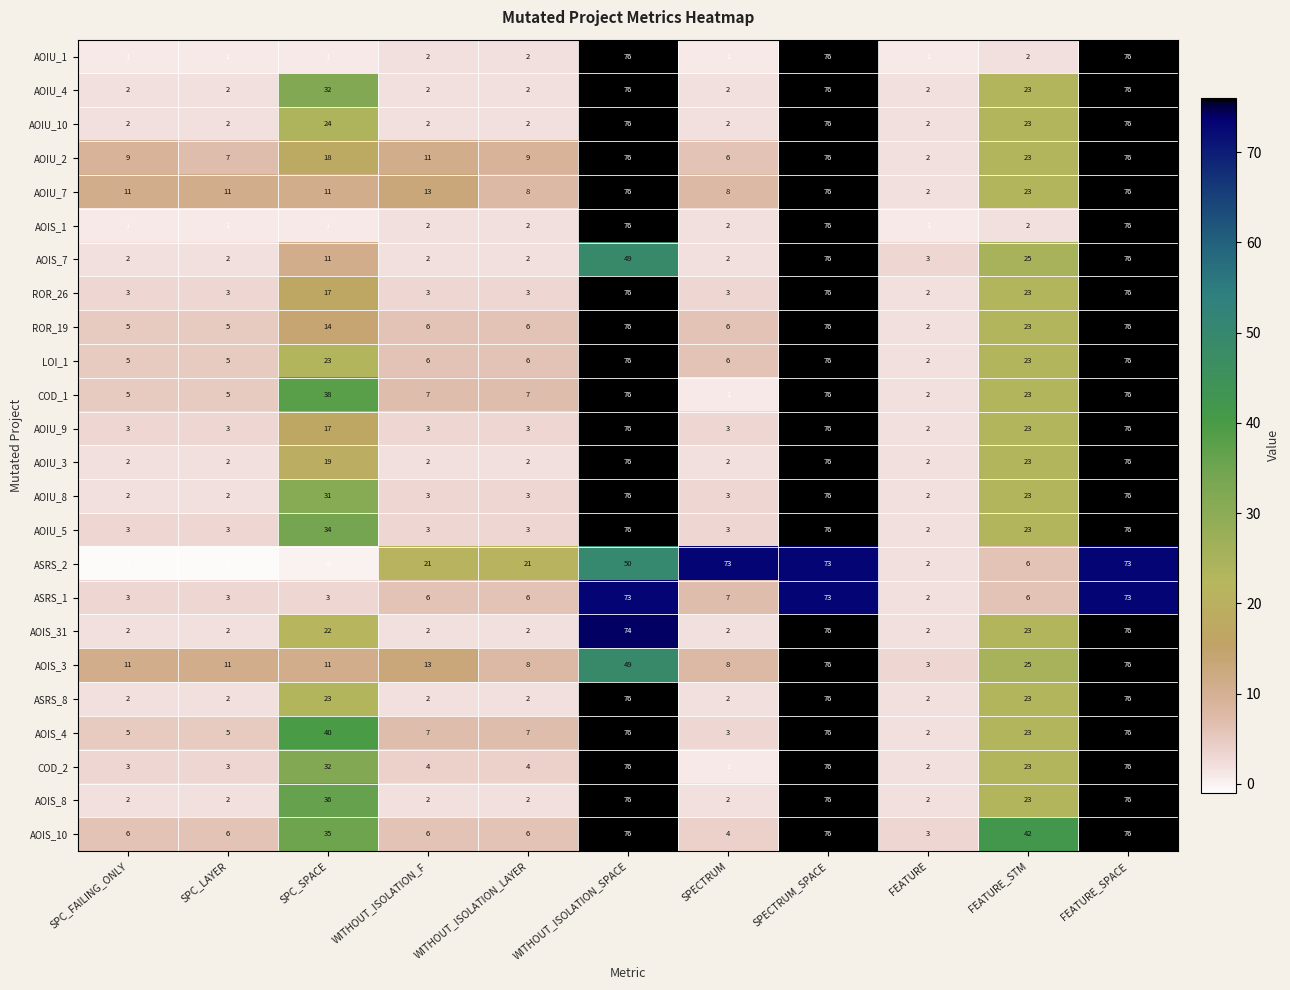

What is the total value across all series at SPECTRUM?

152